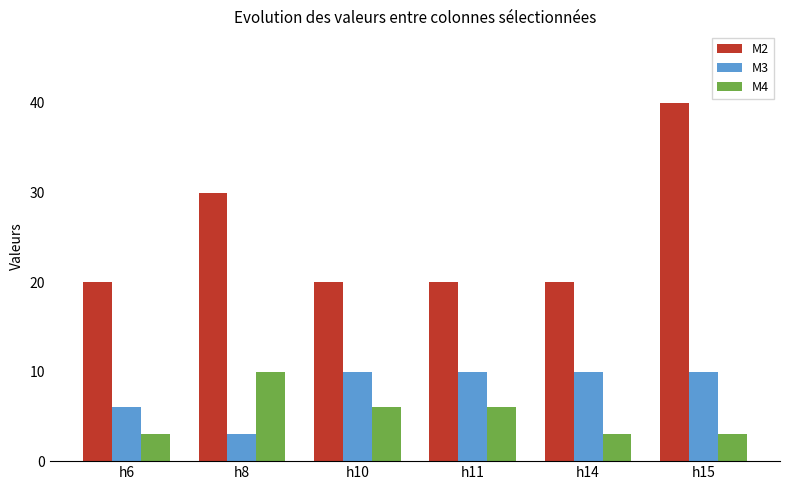

Reading left to right, transcribe all the data shown in this chart.

M2: h6=20	h8=30	h10=20	h11=20	h14=20	h15=40
M3: h6=6	h8=3	h10=10	h11=10	h14=10	h15=10
M4: h6=3	h8=10	h10=6	h11=6	h14=3	h15=3